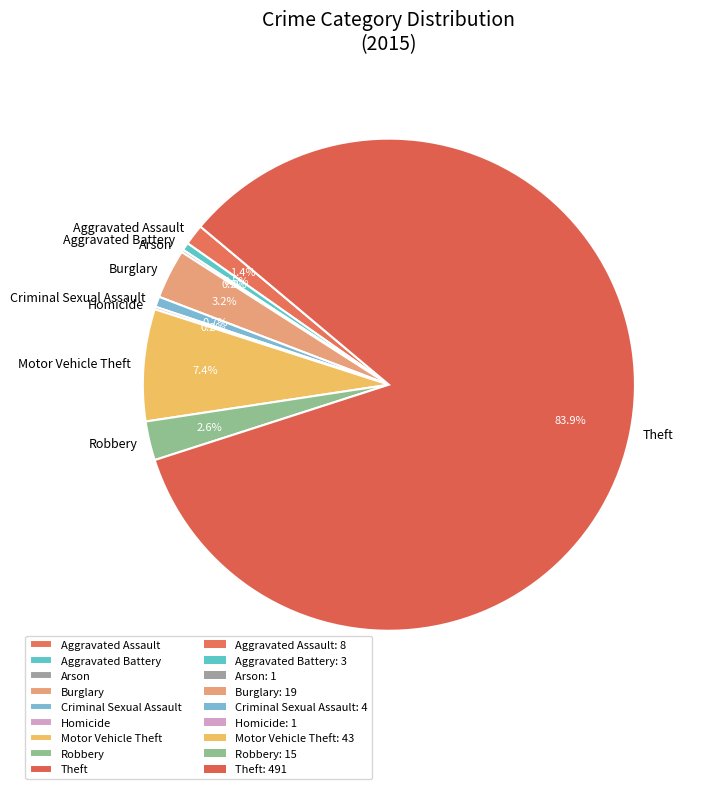

What percentage is NOT represented by Aggravated Assault?

98.6%